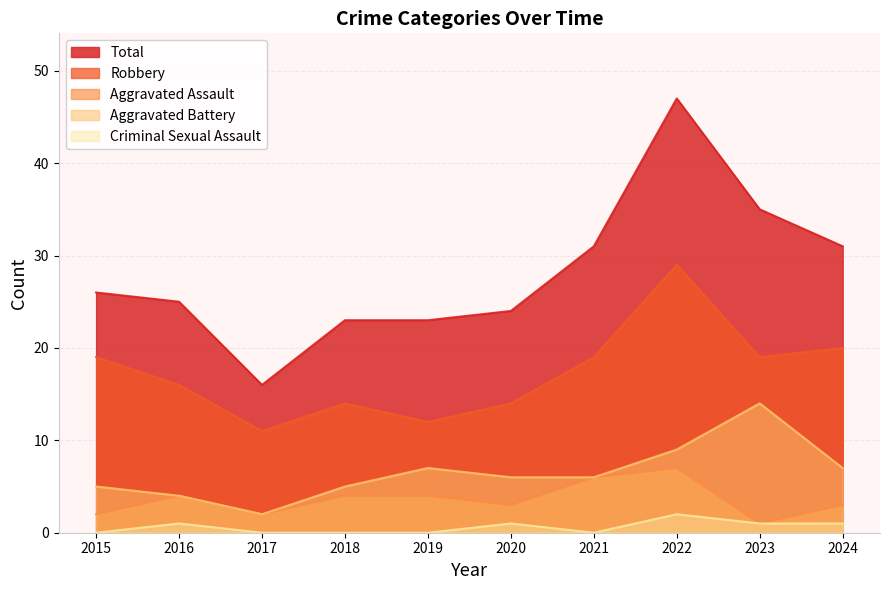

What is the minimum value for Aggravated Assault?

1